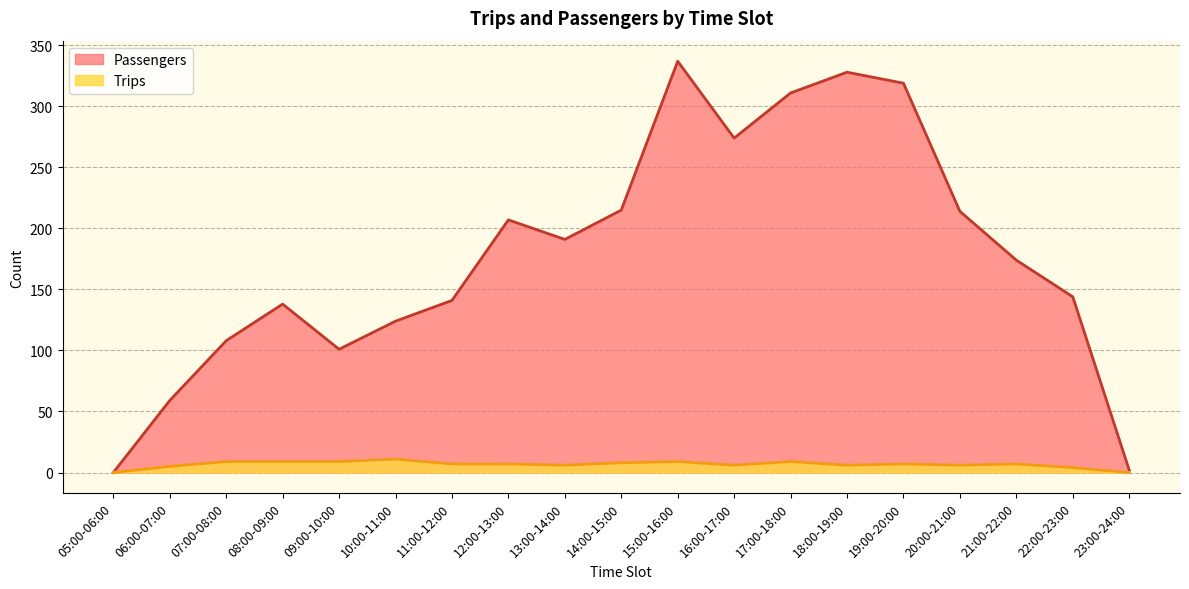

Rank the series by their average value, from highest to lowest.

Passengers, Trips